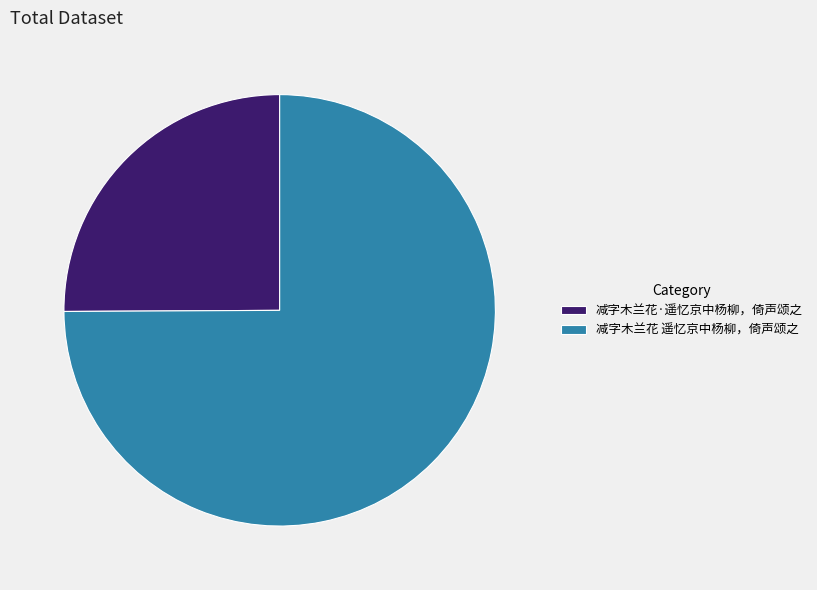

Count the number of slices in the pie.

2